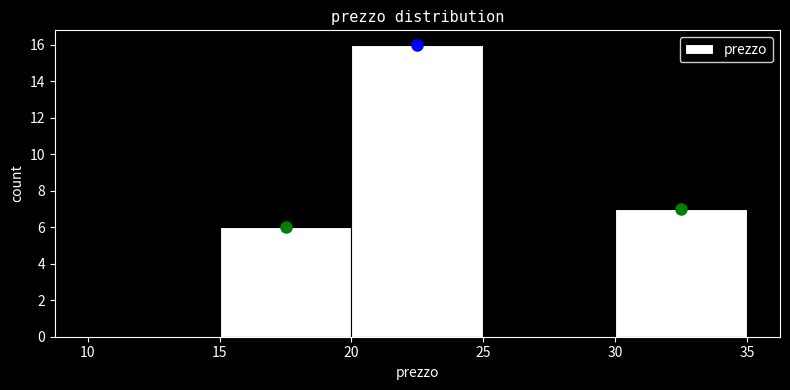

Reading left to right, transcribe this chart: for each bar, give the range it covers on the x-axis and its height. The values are not printed on the chart, so give them approximately, as read against the axis.

10 to 15: 0
15 to 20: 6
20 to 25: 16
25 to 30: 0
30 to 35: 7